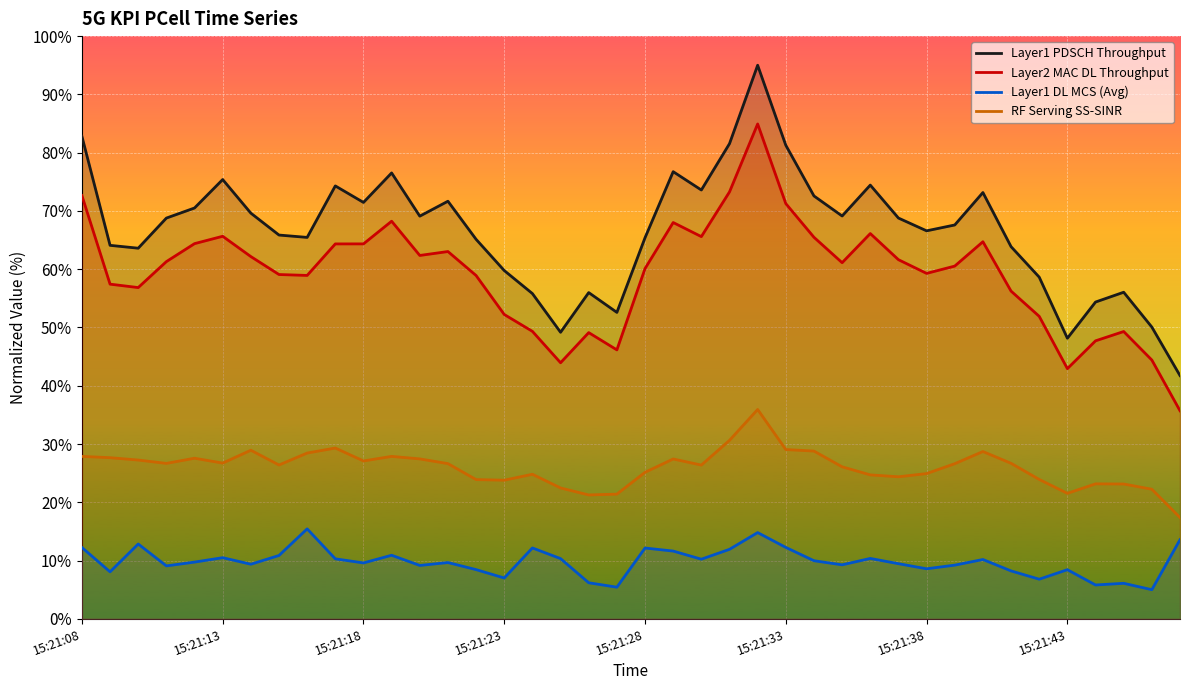

The RF Serving SS-SINR series shows 21.5 at 15:21:43. True or false?

True